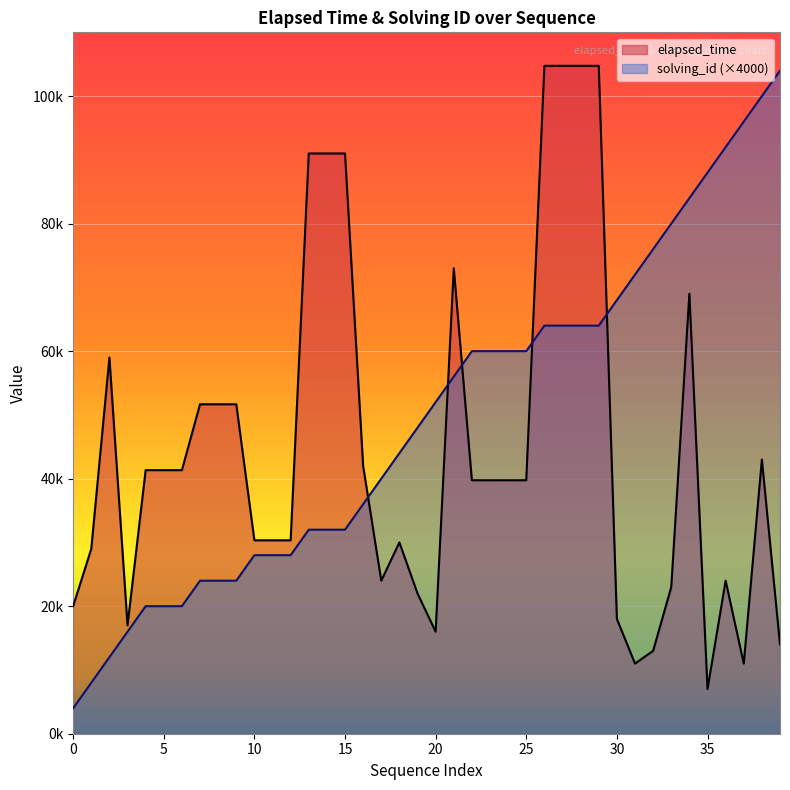

How many distinct data groups are displayed?

2